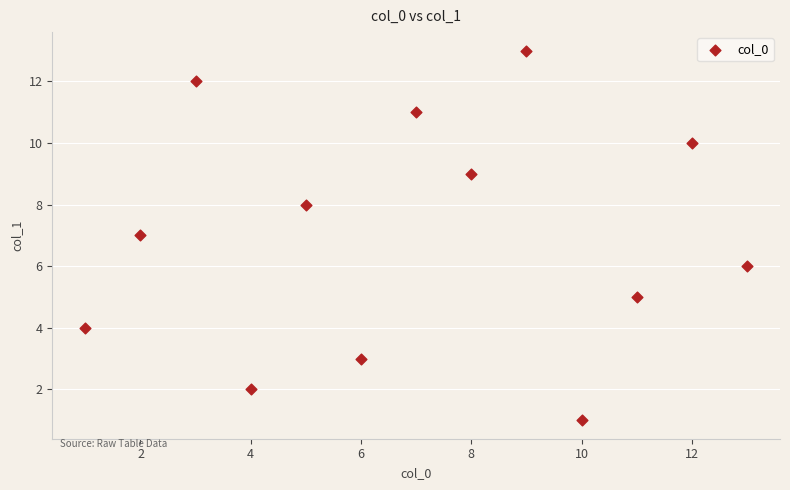

What is the range of Y values (max minus min)?

12